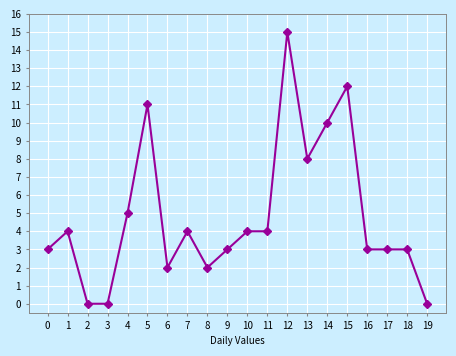

What is the maximum value shown in the chart?

15